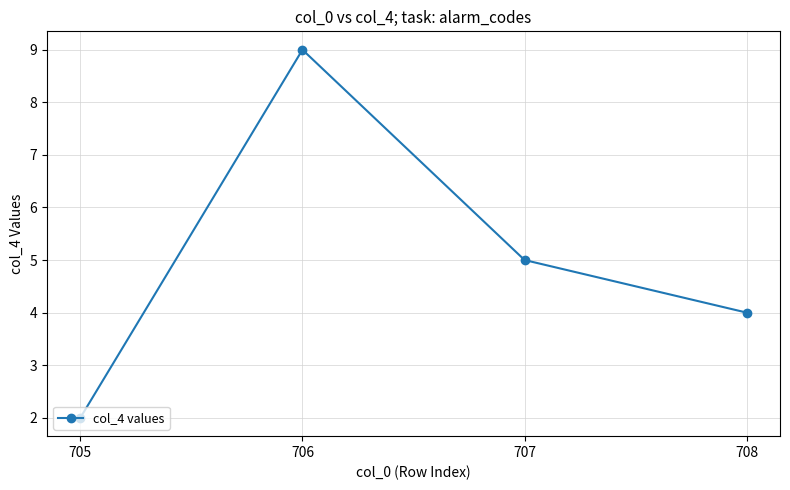

At which label does the data first exceed 5?

706